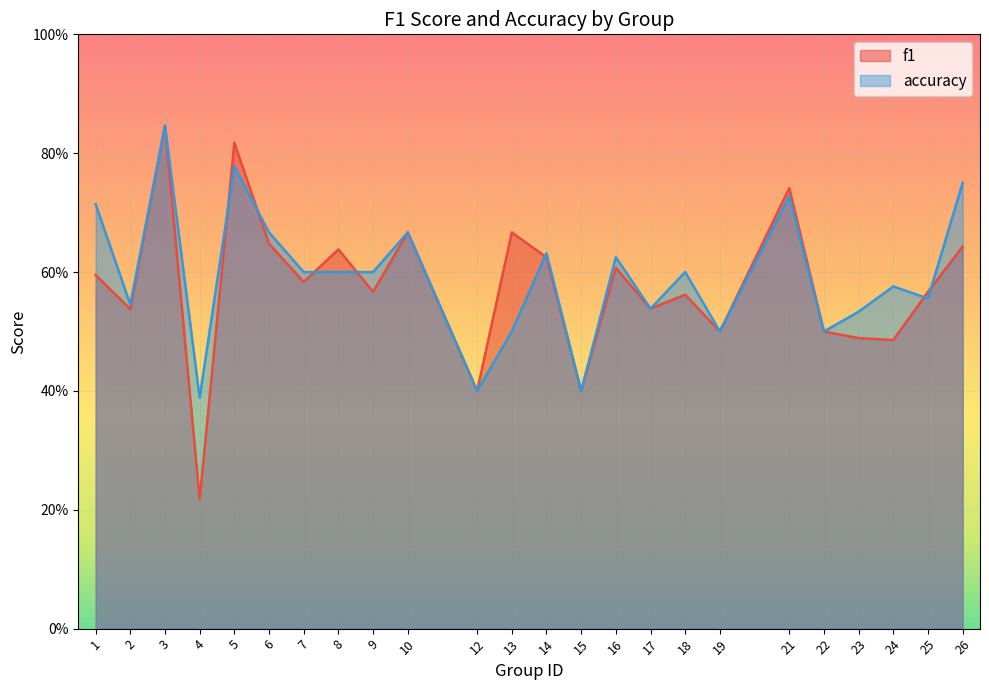

The f1 series shows 0.6 at 6. True or false?

True